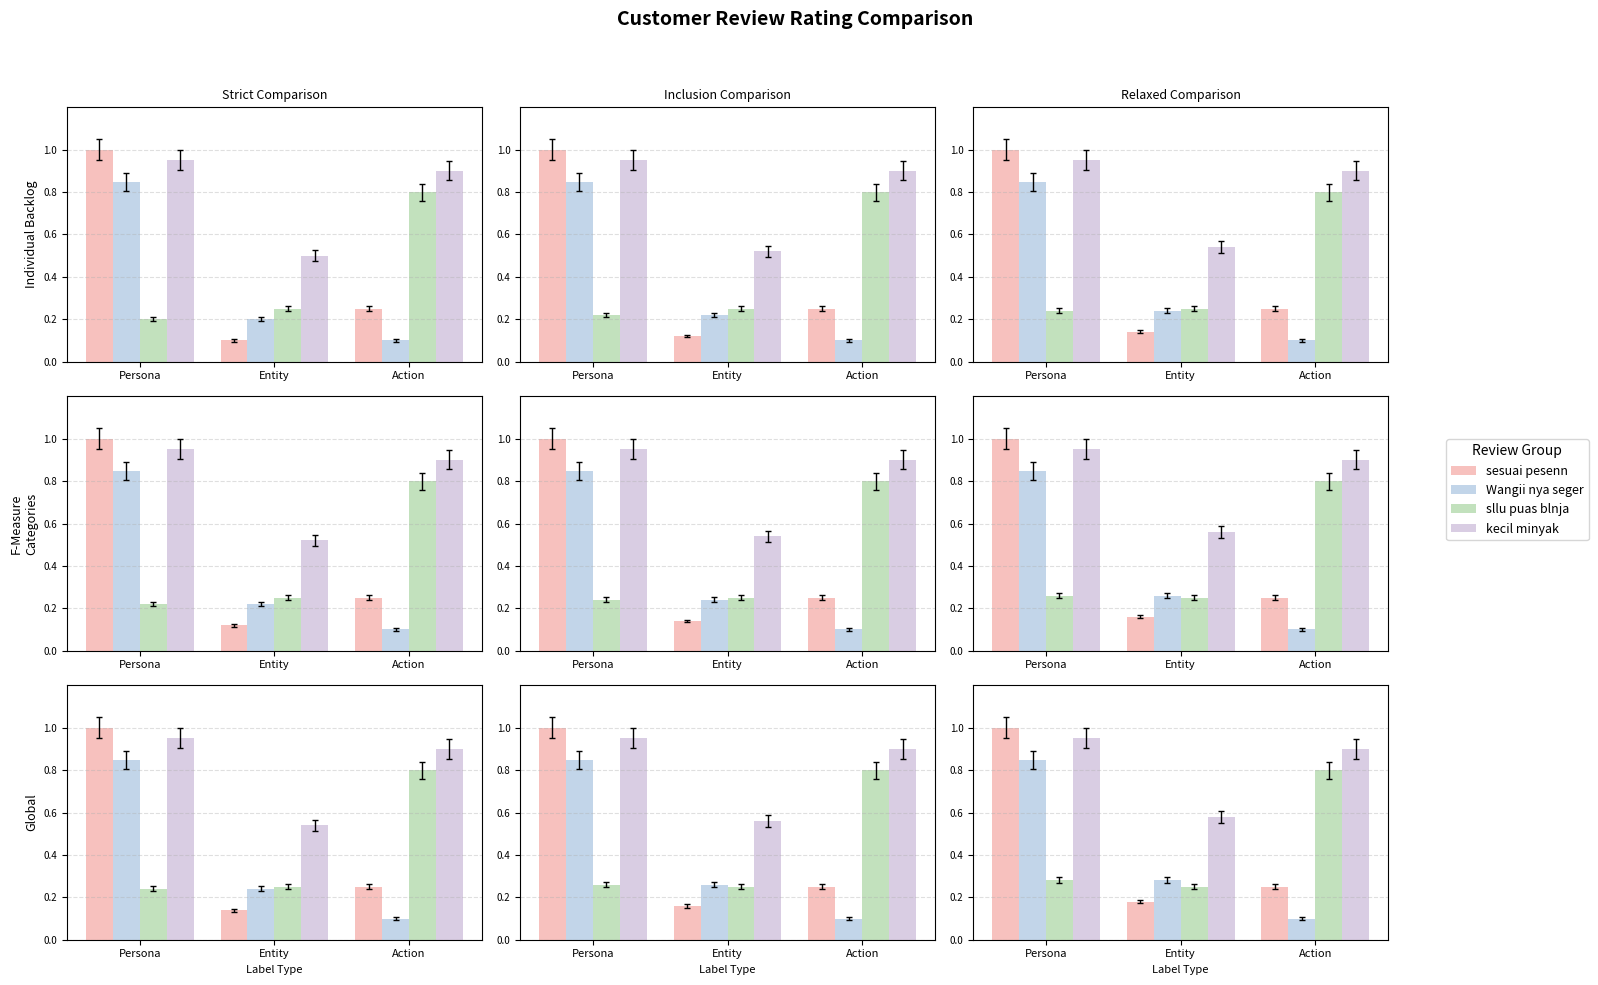

Which series changed the most between Entity and Action?

sllu puas blnja